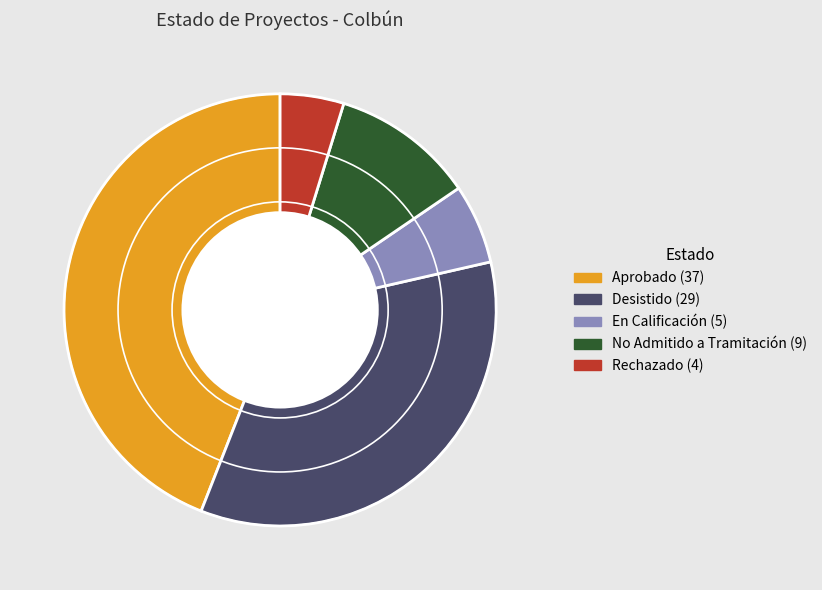

How many segments does this pie chart have?

5